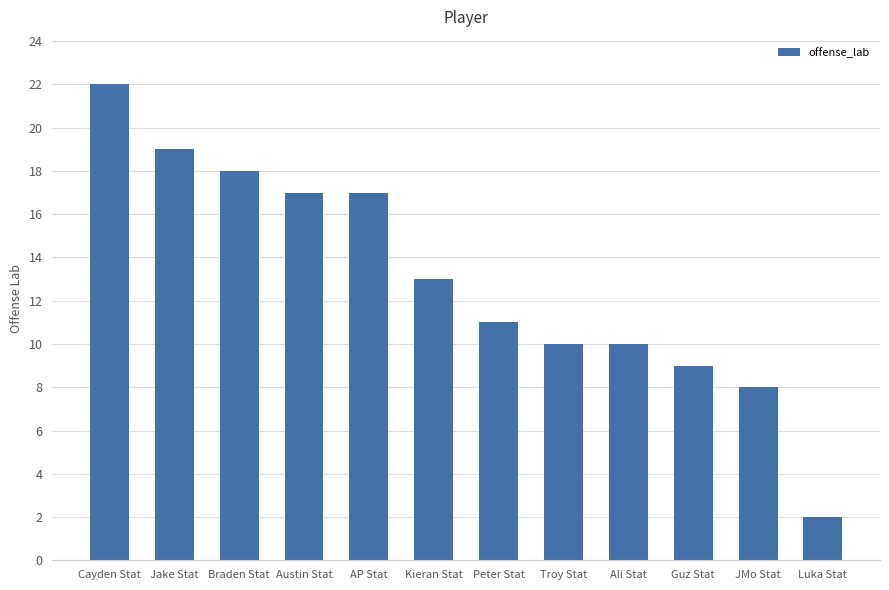

At which label does the data first exceed 13?

Cayden Stat